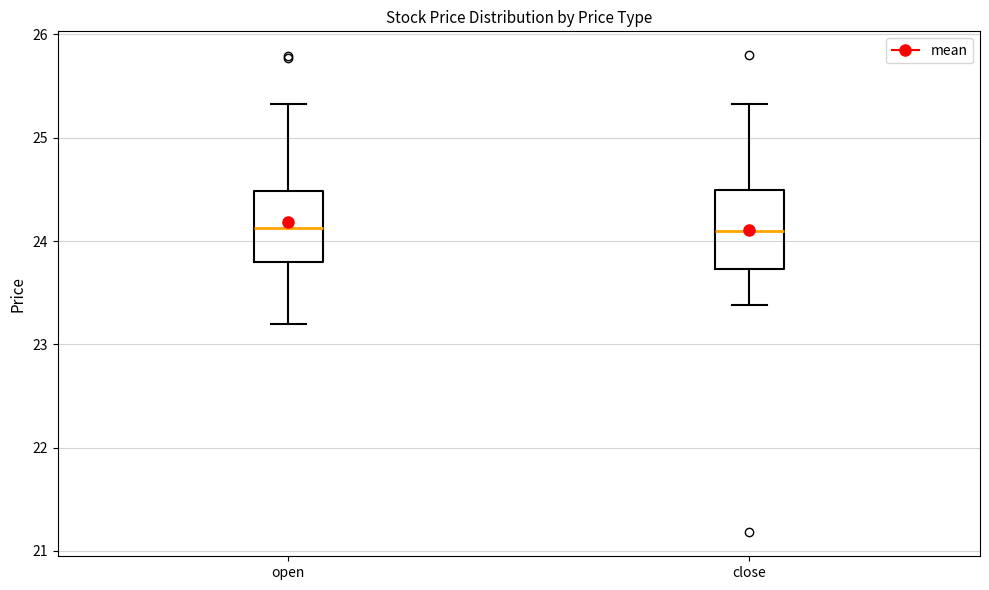

Reading left to right, transcribe this box plot: for each box, give where its median line is, the range the box spans, and where its two whiskers end, as read against the y-axis. The values are not printed on the chart, so give them approximately, as read against the axis.

open: median 24.1, box 23.8 to 24.5, whiskers 23.2 to 25.3
close: median 24.1, box 23.7 to 24.5, whiskers 23.4 to 25.3